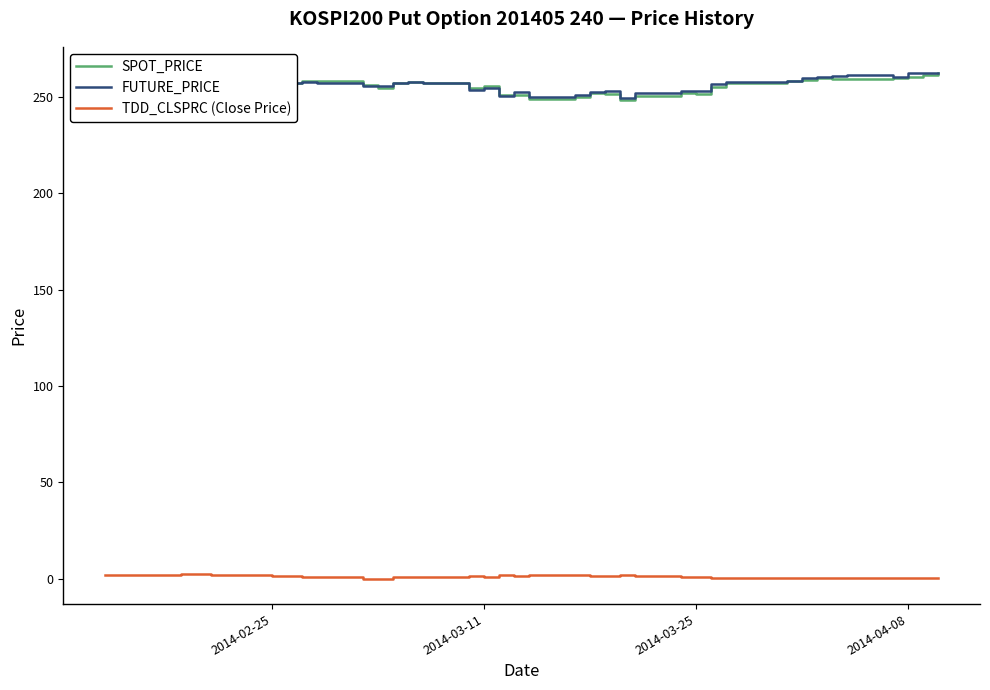

True or false: FUTURE_PRICE and TDD_CLSPRC (Close Price) cross at least once.

False